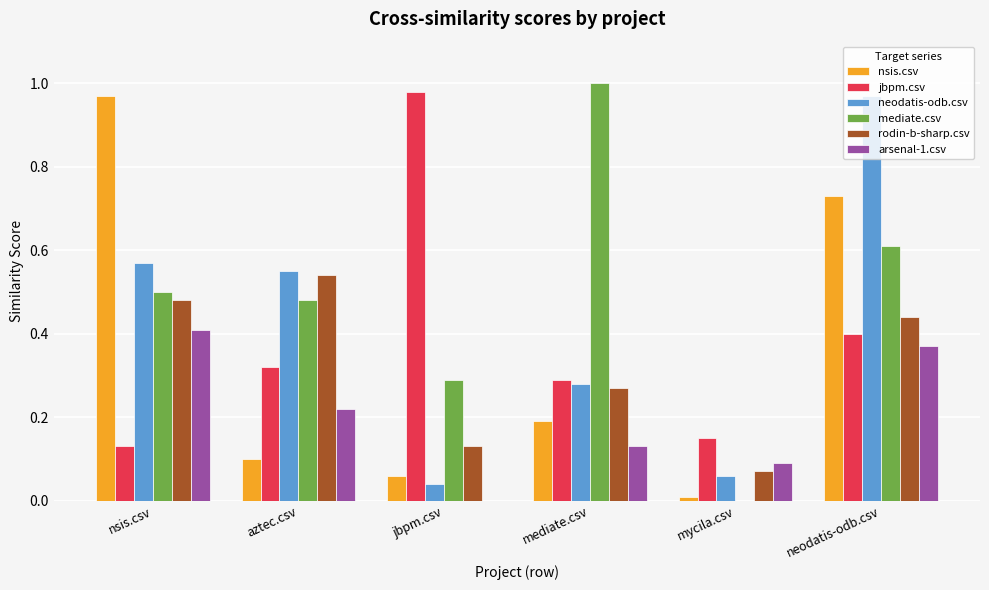

How many groups of bars are there?

6